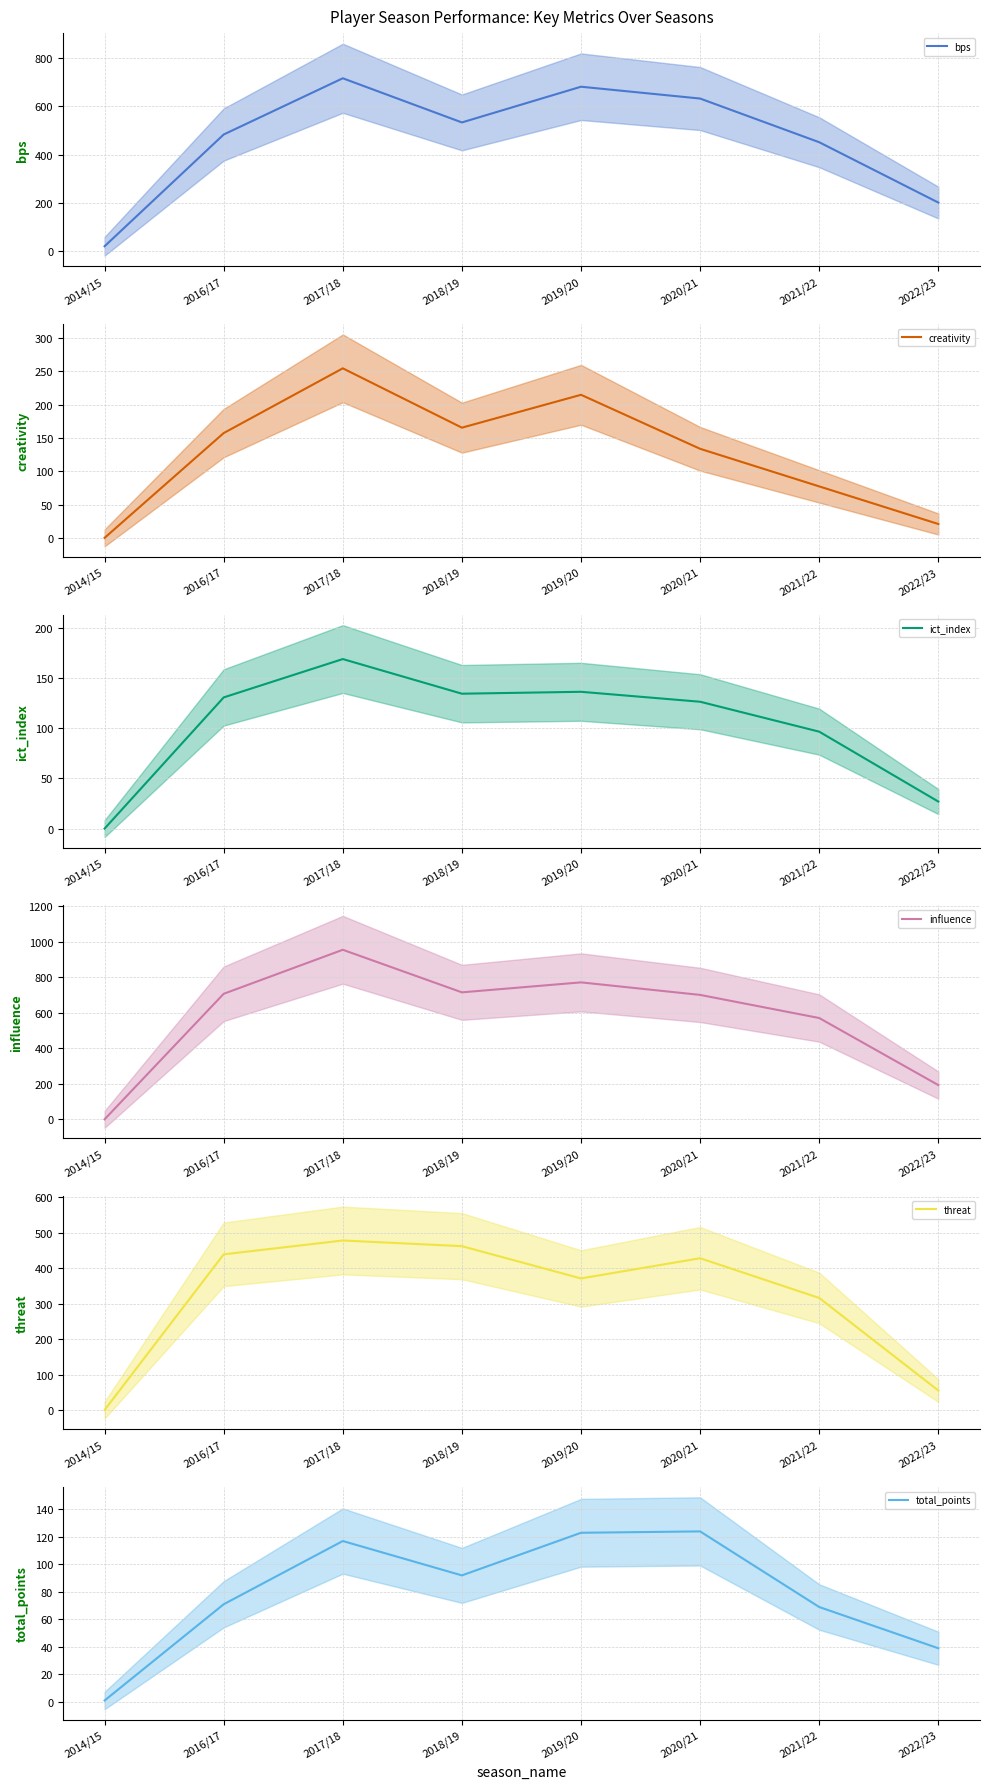

At which label does threat (mean) first exceed 428?

2016/17